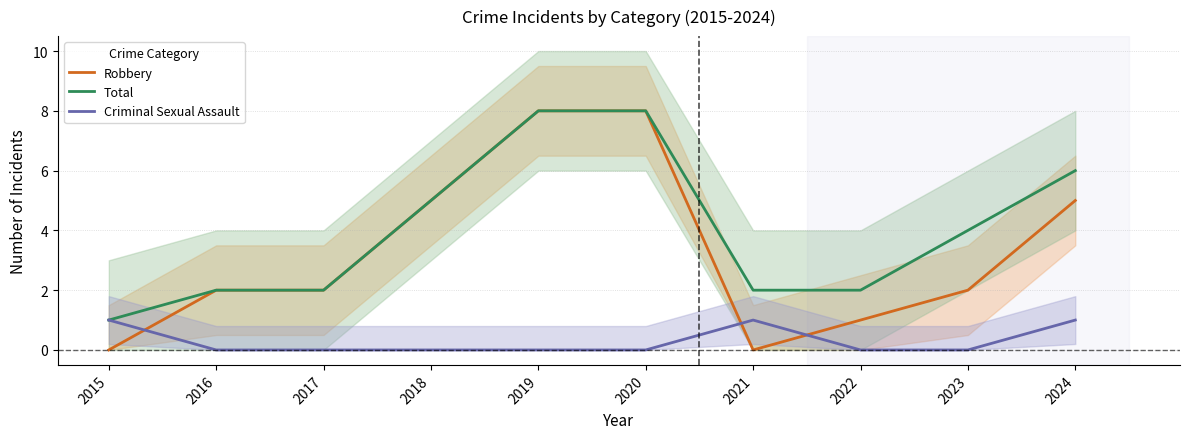

How many values in Robbery are above zero?

8